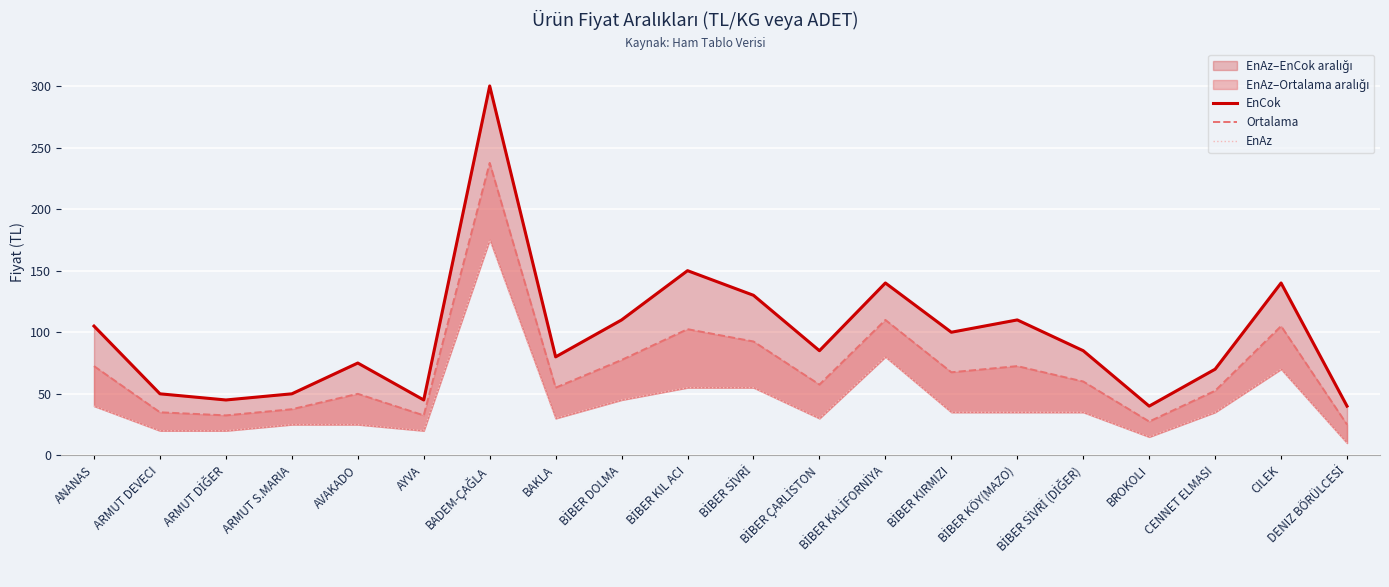

True or false: Ortalama and EnAz intersect in this chart.

False